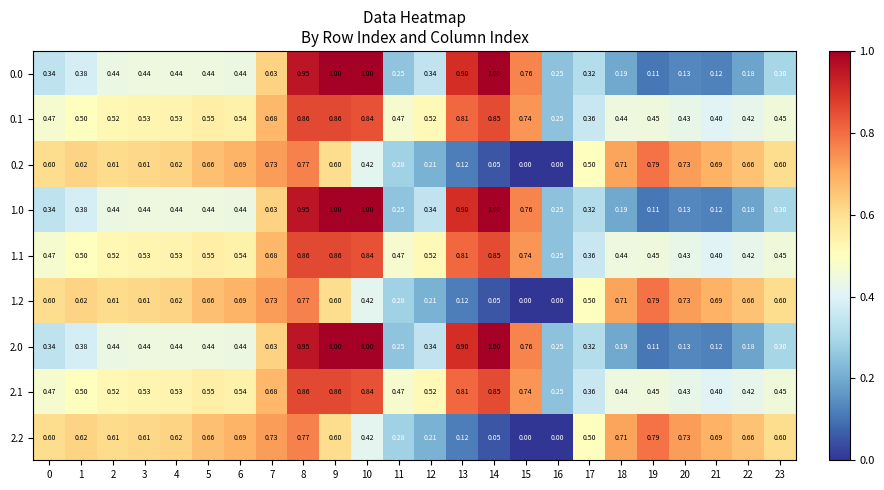

Reading left to right, transcribe all the data shown in this chart.

0.0: 0=0.3	1=0.4	2=0.4	3=0.4	4=0.4	5=0.4	6=0.4	7=0.6	8=0.9	9=1.0	10=1.0	11=0.2	12=0.3	13=0.9	14=1.0	15=0.8	16=0.2	17=0.3	18=0.2	19=0.1	20=0.1	21=0.1	22=0.2	23=0.3
0.1: 0=0.5	1=0.5	2=0.5	3=0.5	4=0.5	5=0.6	6=0.5	7=0.7	8=0.9	9=0.9	10=0.8	11=0.5	12=0.5	13=0.8	14=0.8	15=0.7	16=0.2	17=0.4	18=0.4	19=0.5	20=0.4	21=0.4	22=0.4	23=0.5
0.2: 0=0.6	1=0.6	2=0.6	3=0.6	4=0.6	5=0.7	6=0.7	7=0.7	8=0.8	9=0.6	10=0.4	11=0.3	12=0.2	13=0.1	14=0.1	15=0.0	16=0.0	17=0.5	18=0.7	19=0.8	20=0.7	21=0.7	22=0.7	23=0.6
1.0: 0=0.3	1=0.4	2=0.4	3=0.4	4=0.4	5=0.4	6=0.4	7=0.6	8=0.9	9=1.0	10=1.0	11=0.2	12=0.3	13=0.9	14=1.0	15=0.8	16=0.2	17=0.3	18=0.2	19=0.1	20=0.1	21=0.1	22=0.2	23=0.3
1.1: 0=0.5	1=0.5	2=0.5	3=0.5	4=0.5	5=0.6	6=0.5	7=0.7	8=0.9	9=0.9	10=0.8	11=0.5	12=0.5	13=0.8	14=0.8	15=0.7	16=0.2	17=0.4	18=0.4	19=0.5	20=0.4	21=0.4	22=0.4	23=0.5
1.2: 0=0.6	1=0.6	2=0.6	3=0.6	4=0.6	5=0.7	6=0.7	7=0.7	8=0.8	9=0.6	10=0.4	11=0.3	12=0.2	13=0.1	14=0.1	15=0.0	16=0.0	17=0.5	18=0.7	19=0.8	20=0.7	21=0.7	22=0.7	23=0.6
2.0: 0=0.3	1=0.4	2=0.4	3=0.4	4=0.4	5=0.4	6=0.4	7=0.6	8=0.9	9=1.0	10=1.0	11=0.2	12=0.3	13=0.9	14=1.0	15=0.8	16=0.2	17=0.3	18=0.2	19=0.1	20=0.1	21=0.1	22=0.2	23=0.3
2.1: 0=0.5	1=0.5	2=0.5	3=0.5	4=0.5	5=0.6	6=0.5	7=0.7	8=0.9	9=0.9	10=0.8	11=0.5	12=0.5	13=0.8	14=0.8	15=0.7	16=0.2	17=0.4	18=0.4	19=0.5	20=0.4	21=0.4	22=0.4	23=0.5
2.2: 0=0.6	1=0.6	2=0.6	3=0.6	4=0.6	5=0.7	6=0.7	7=0.7	8=0.8	9=0.6	10=0.4	11=0.3	12=0.2	13=0.1	14=0.1	15=0.0	16=0.0	17=0.5	18=0.7	19=0.8	20=0.7	21=0.7	22=0.7	23=0.6